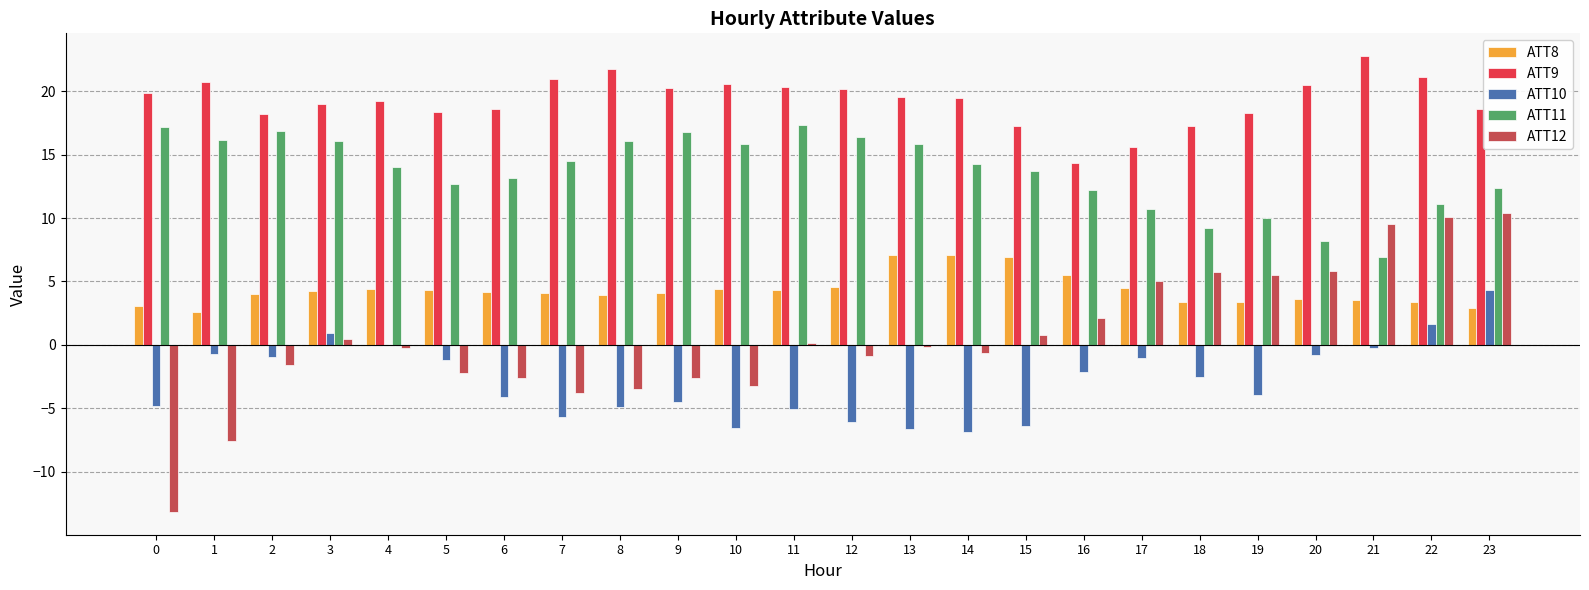

What is the average value of the ATT12 series?

0.6